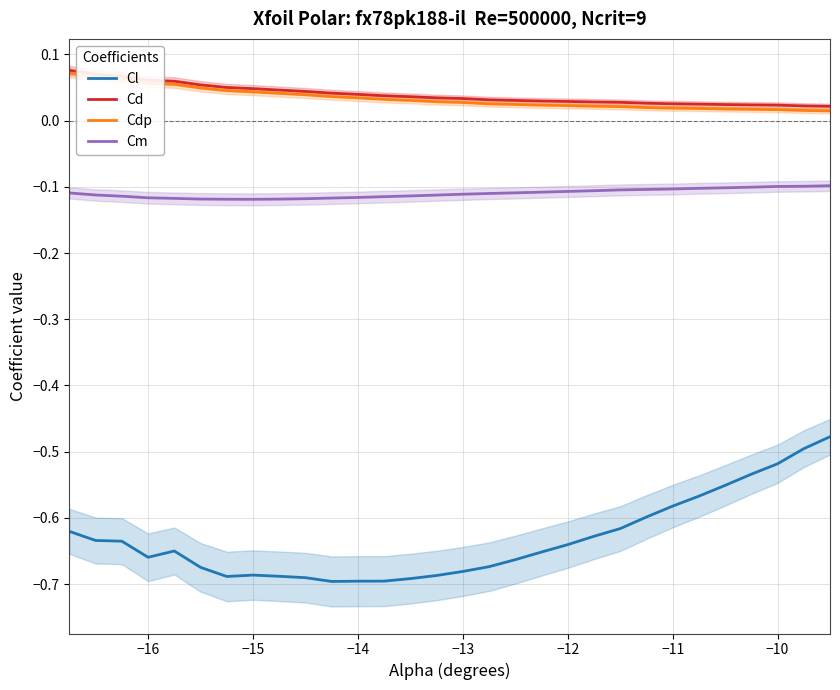

Reading left to right, what are all the values shown in this chart?

Cl: -0.6	-0.6	-0.6	-0.7	-0.7	-0.7	-0.7	-0.7	-0.7	-0.7	-0.7	-0.7	-0.7	-0.7	-0.7	-0.7	-0.7	-0.7	-0.7	-0.6	-0.6	-0.6	-0.6	-0.6	-0.6	-0.6	-0.5	-0.5	-0.5	-0.5
Cd: 0.1	0.1	0.1	0.1	0.1	0.1	0.1	0.0	0.0	0.0	0.0	0.0	0.0	0.0	0.0	0.0	0.0	0.0	0.0	0.0	0.0	0.0	0.0	0.0	0.0	0.0	0.0	0.0	0.0	0.0
Cdp: 0.1	0.1	0.1	0.1	0.1	0.0	0.0	0.0	0.0	0.0	0.0	0.0	0.0	0.0	0.0	0.0	0.0	0.0	0.0	0.0	0.0	0.0	0.0	0.0	0.0	0.0	0.0	0.0	0.0	0.0
Cm: -0.1	-0.1	-0.1	-0.1	-0.1	-0.1	-0.1	-0.1	-0.1	-0.1	-0.1	-0.1	-0.1	-0.1	-0.1	-0.1	-0.1	-0.1	-0.1	-0.1	-0.1	-0.1	-0.1	-0.1	-0.1	-0.1	-0.1	-0.1	-0.1	-0.1